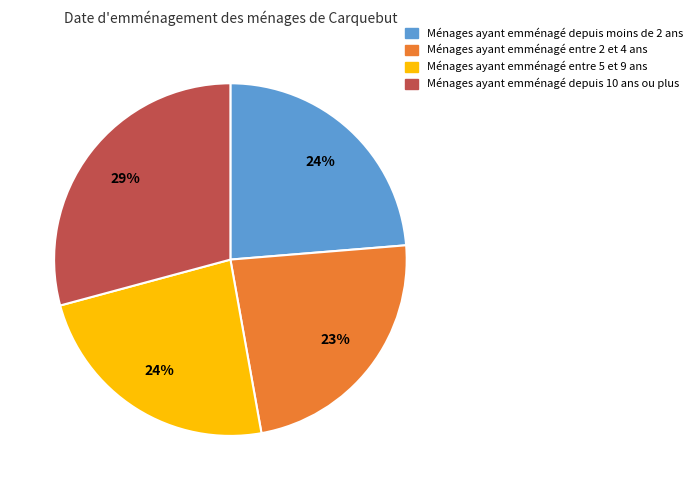

What percentage is the Ménages ayant emménagé depuis 10 ans ou plus slice, to the nearest percent?

29%